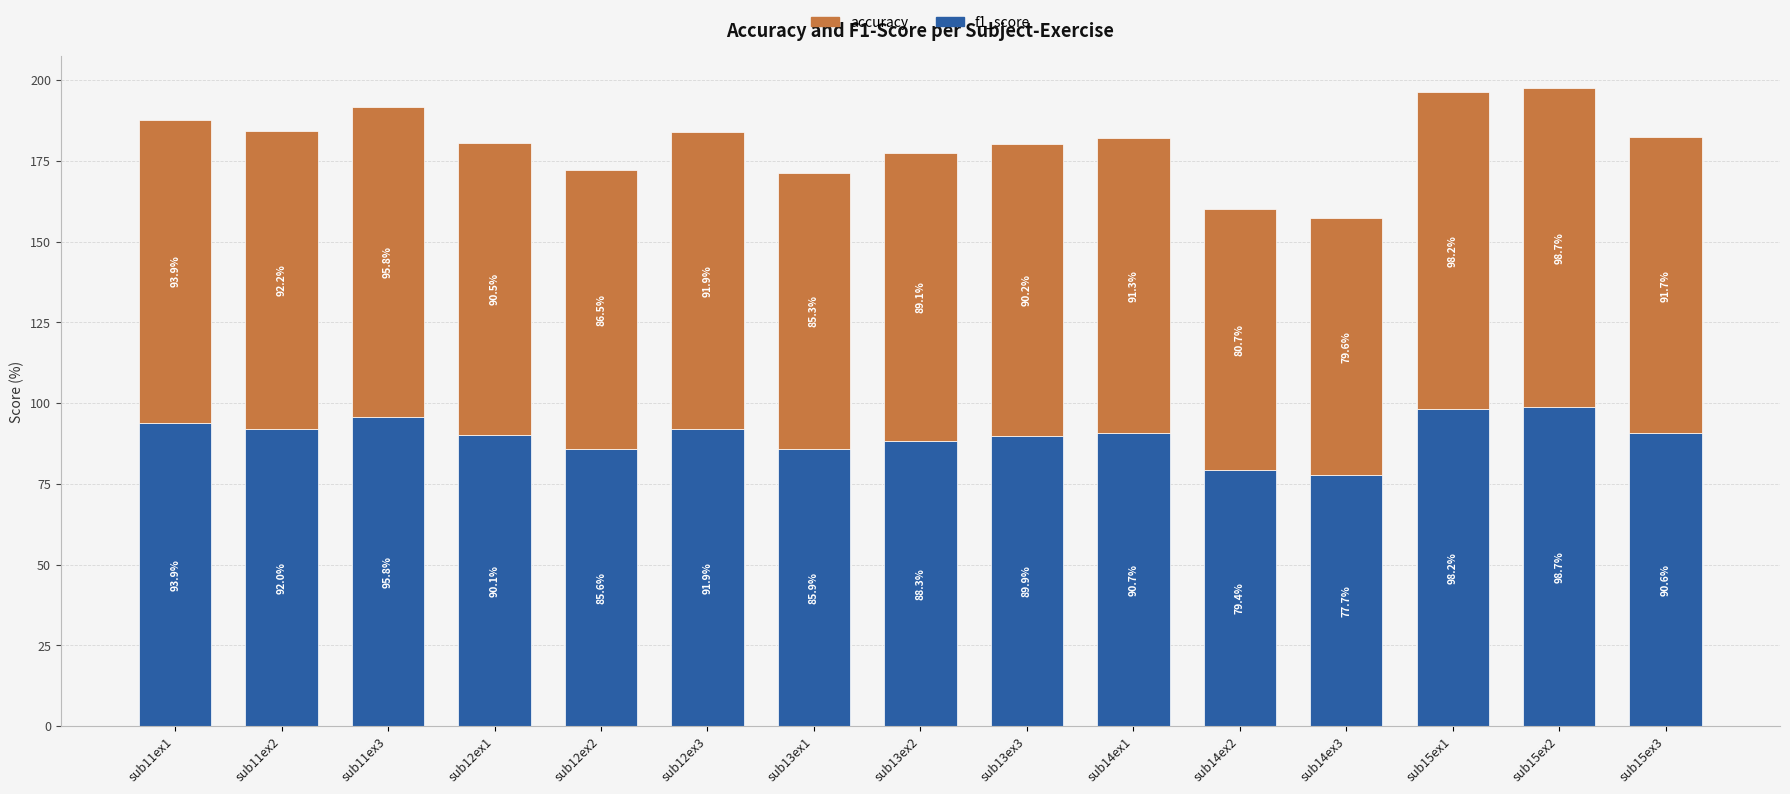

At which label is f1_score closest to 88?

sub13ex2